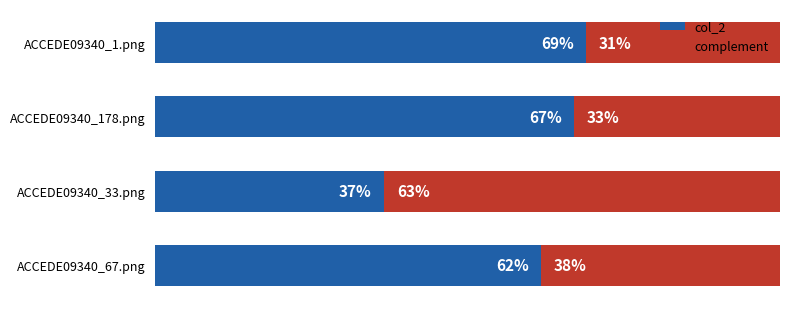

What is the difference between the maximum and minimum values in the col_2 series?

0.3